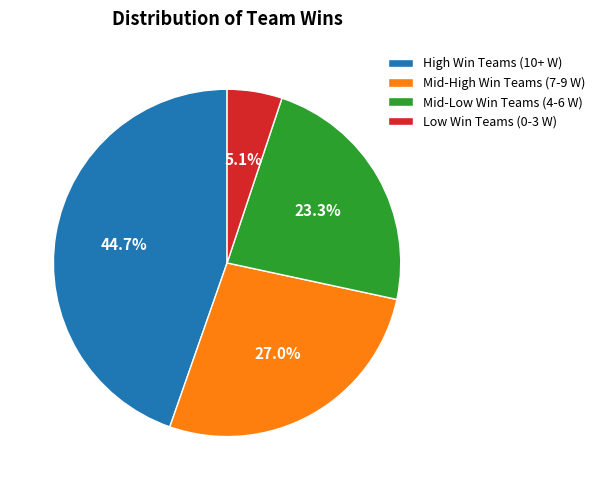

What is the ratio of the value at Mid-High Win Teams (7-9 W) to the value at High Win Teams (10+ W)?

0.6